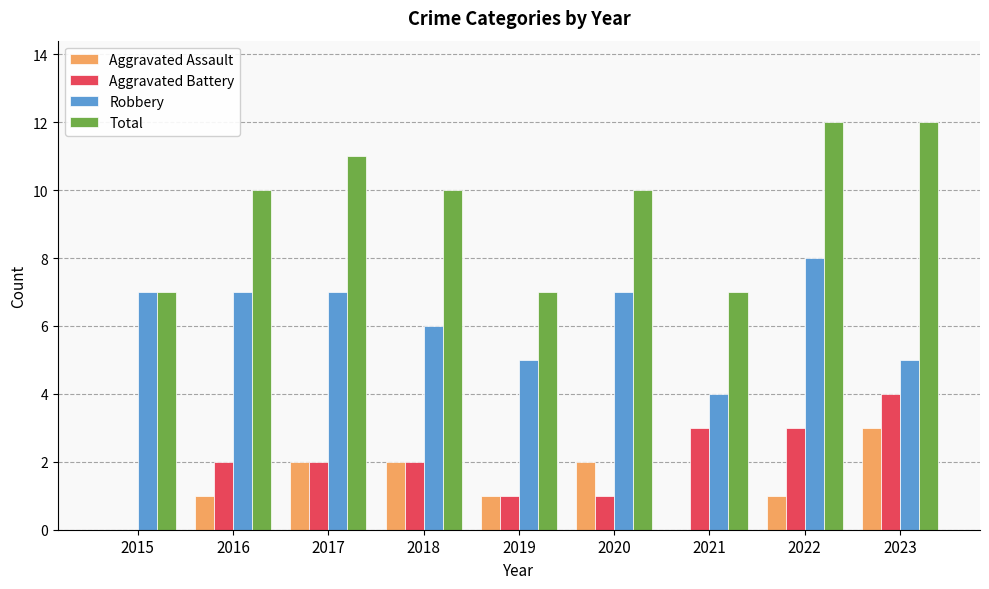

Count the Robbery values in the range 5 to 7.

7